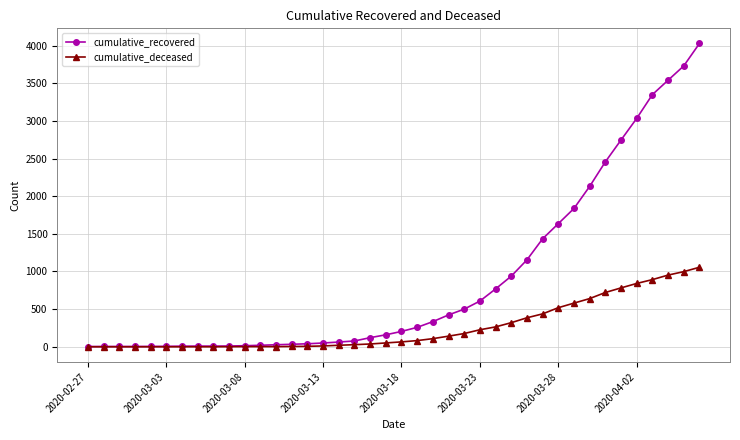

Count the number of categories in the chart.

40